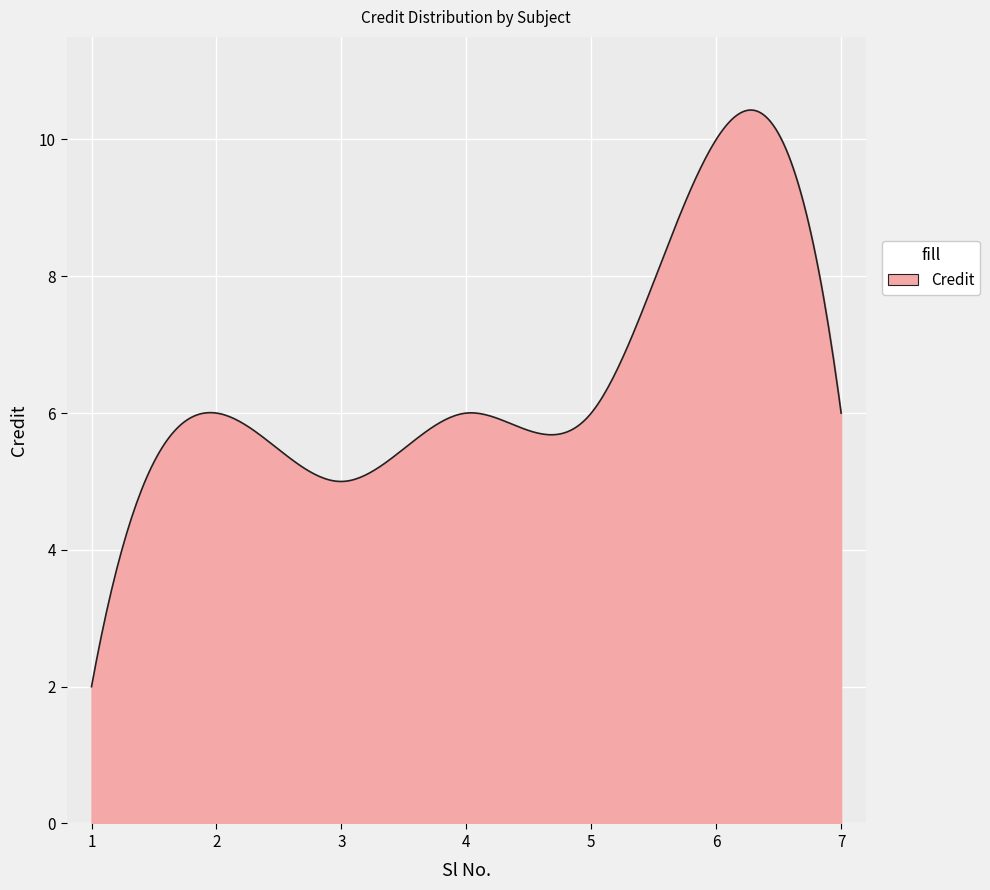

What is the greatest value displayed?

10.4